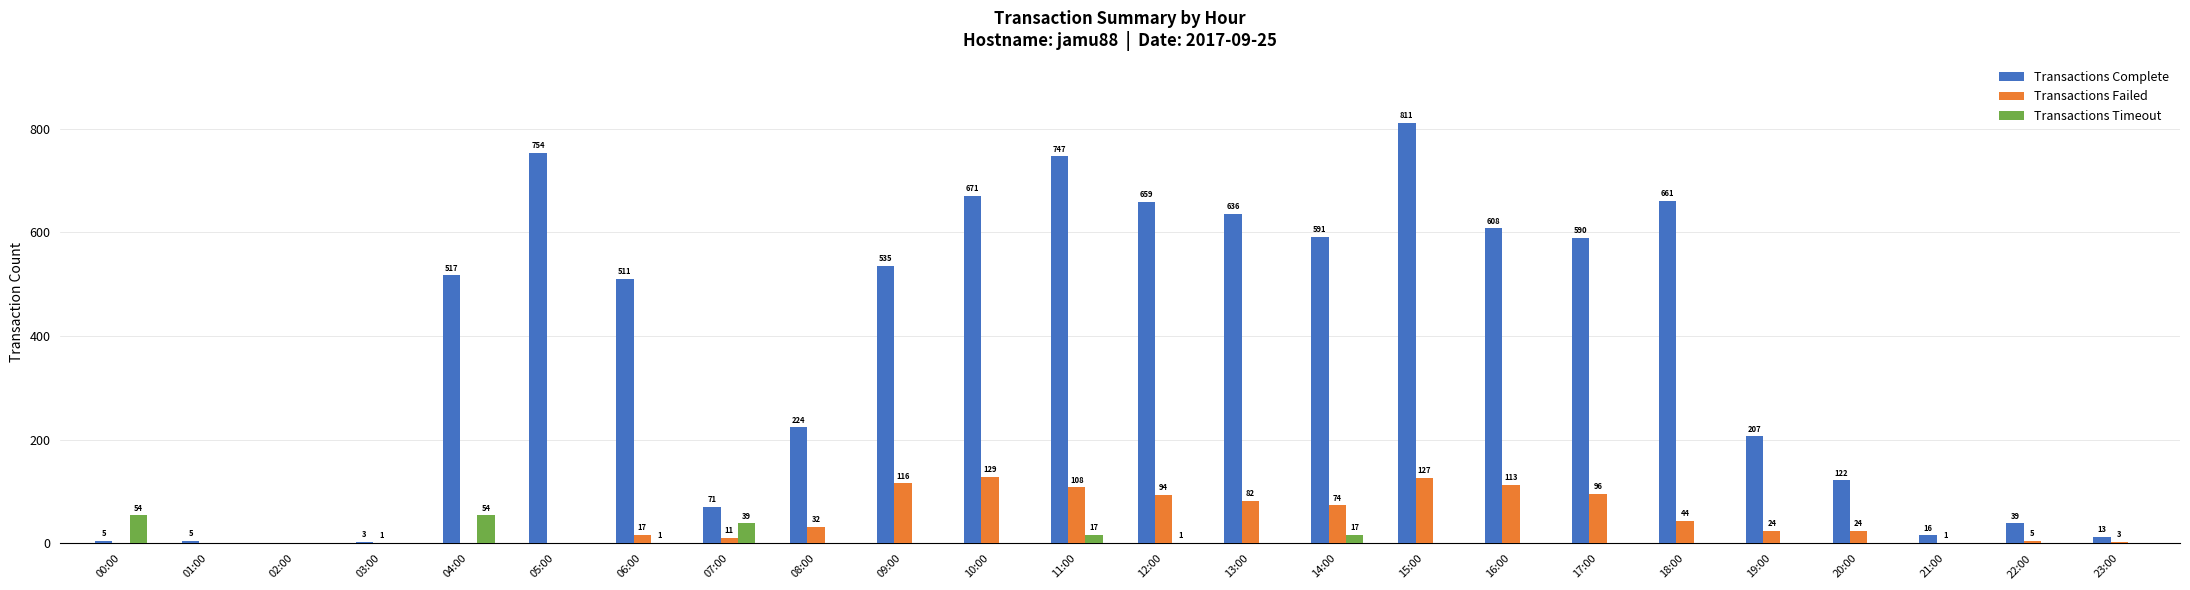

At which category is the sum across all series the highest?

15:00